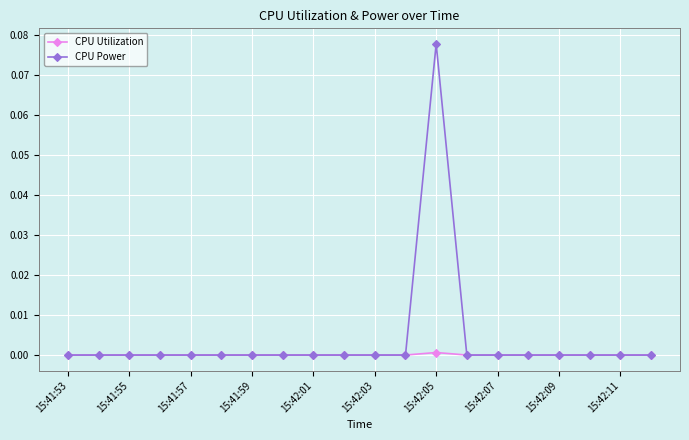

List the series in order of their overall mean, lowest first.

CPU Utilization, CPU Power